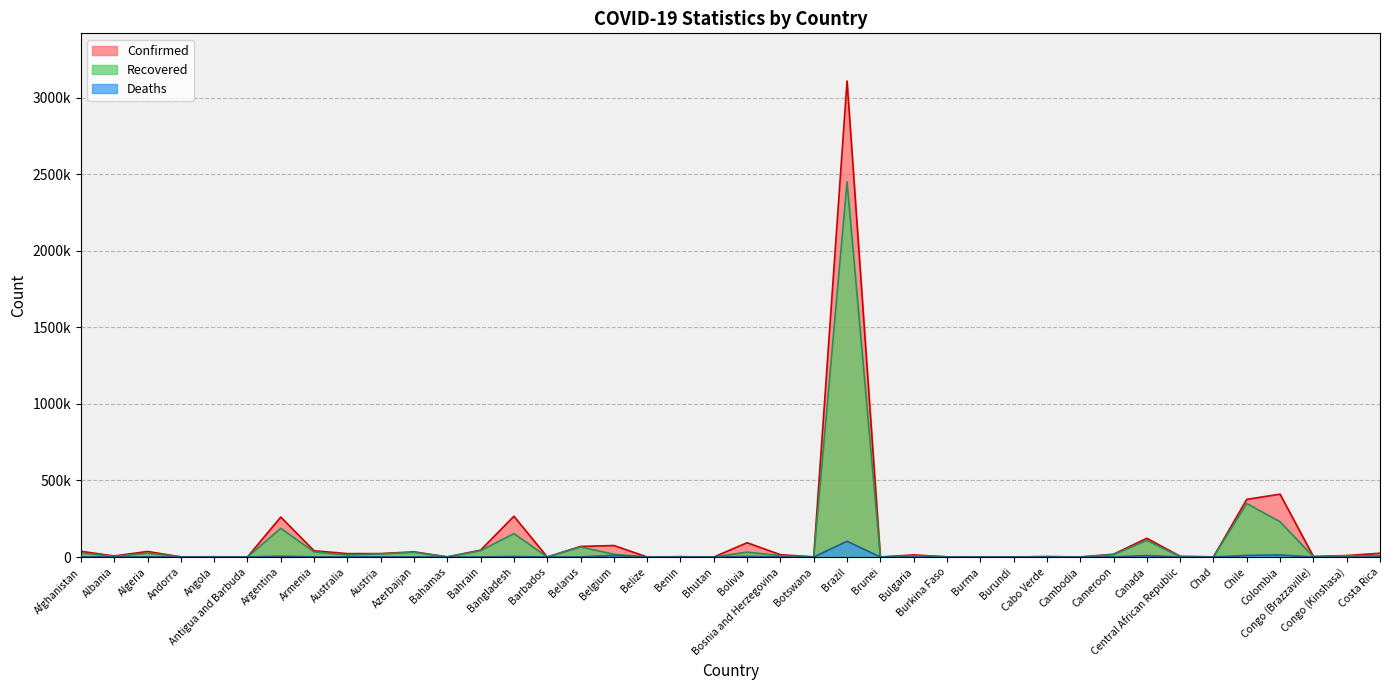

How many values in the Confirmed series are below 13722?

20